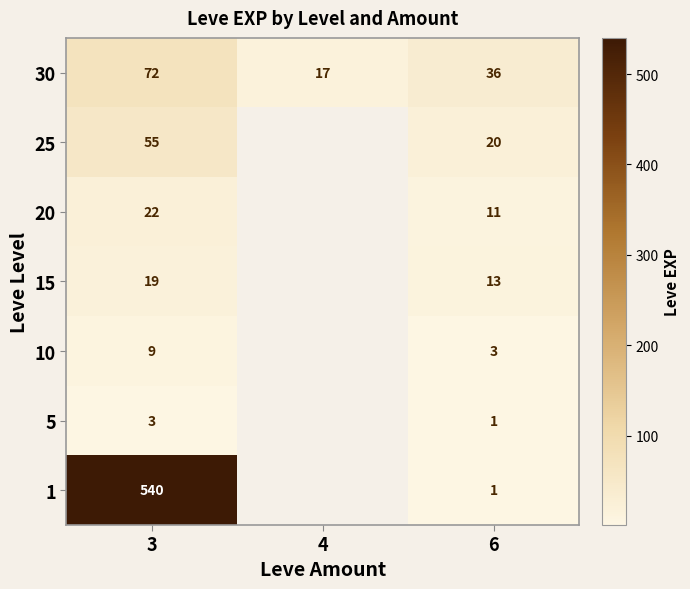

Is the value of 25 at 3 greater than the value of 1 at 6?

Yes